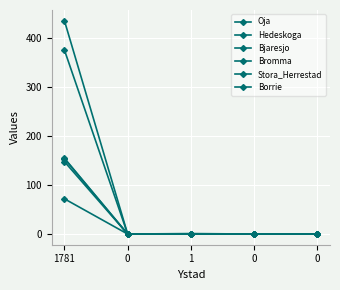

Rank the categories by Hedeskoga value from lowest to highest.

0, 1, 0, 0, 1781